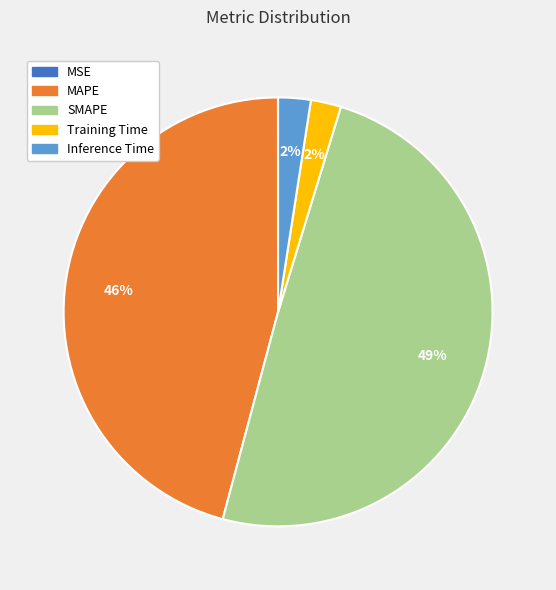

The Inference Time slice represents 15% of the pie. True or false?

False